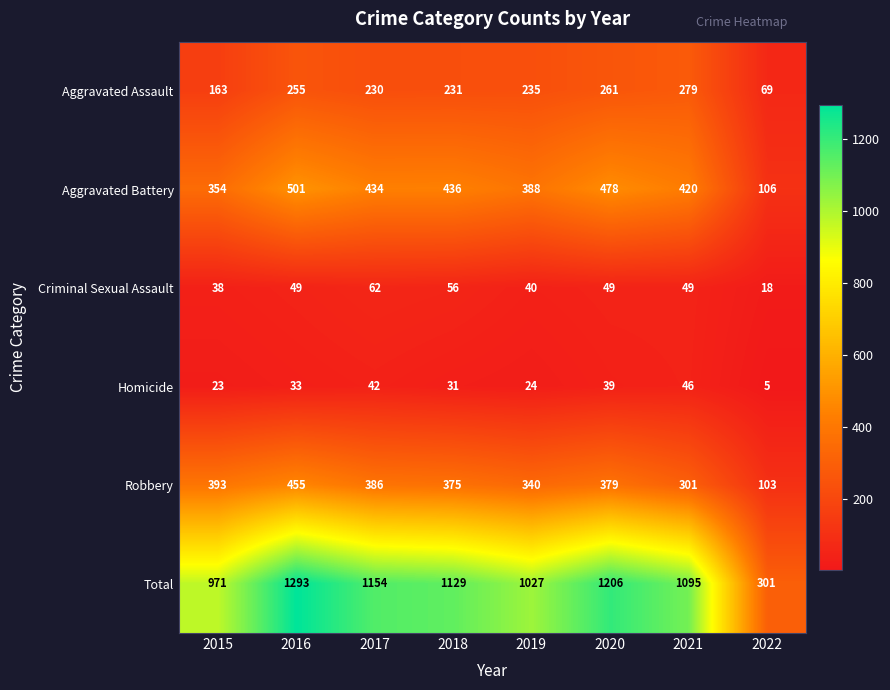

At which category is the sum across all series the highest?

2016